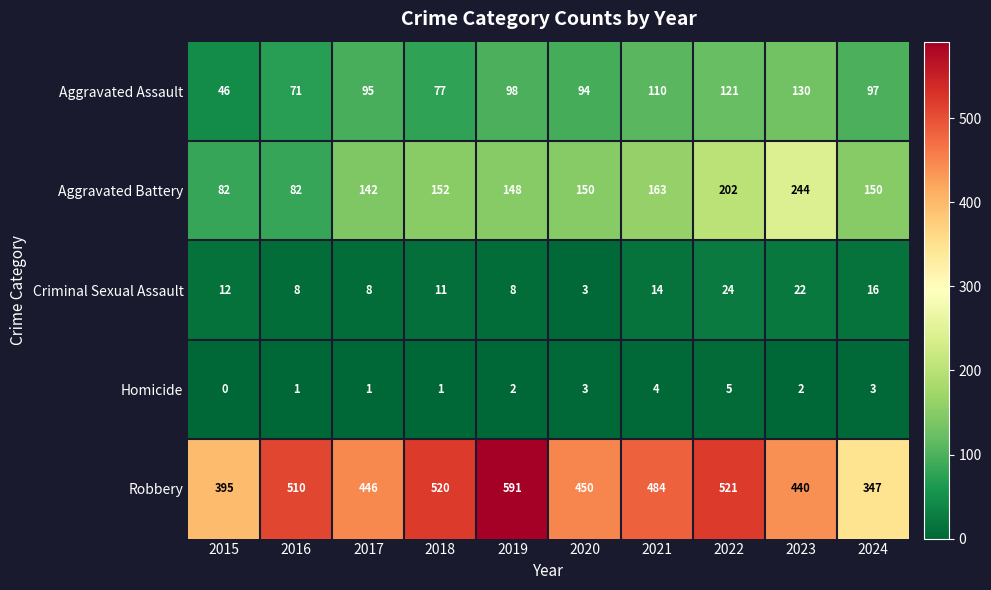

How many data points does each series have?

10